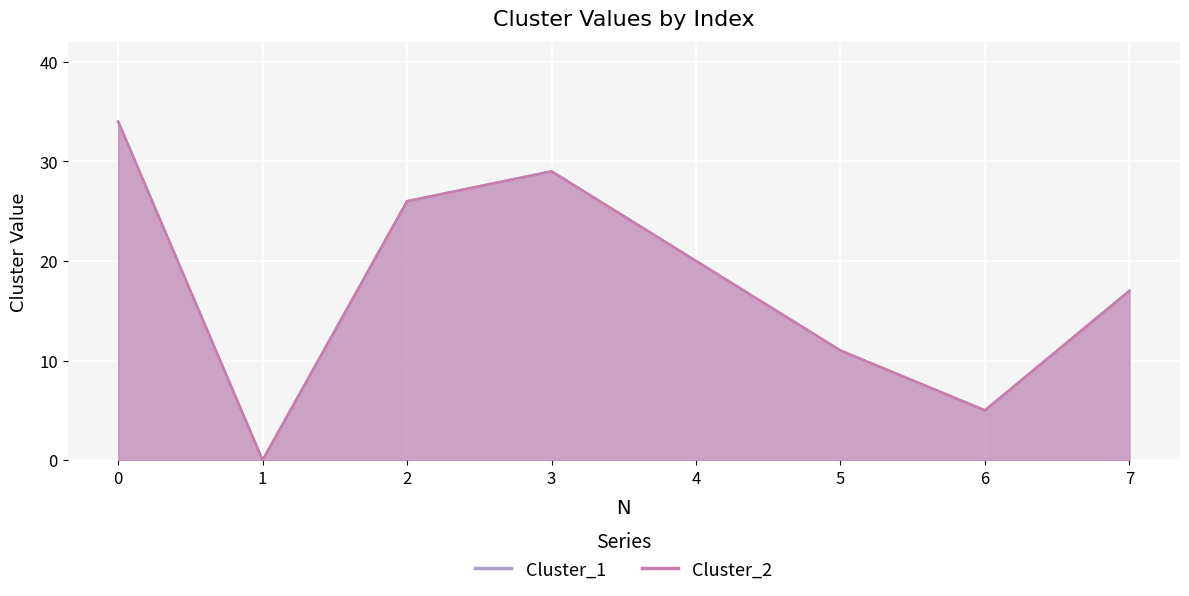

What is the sum of all Cluster_2 values?

142